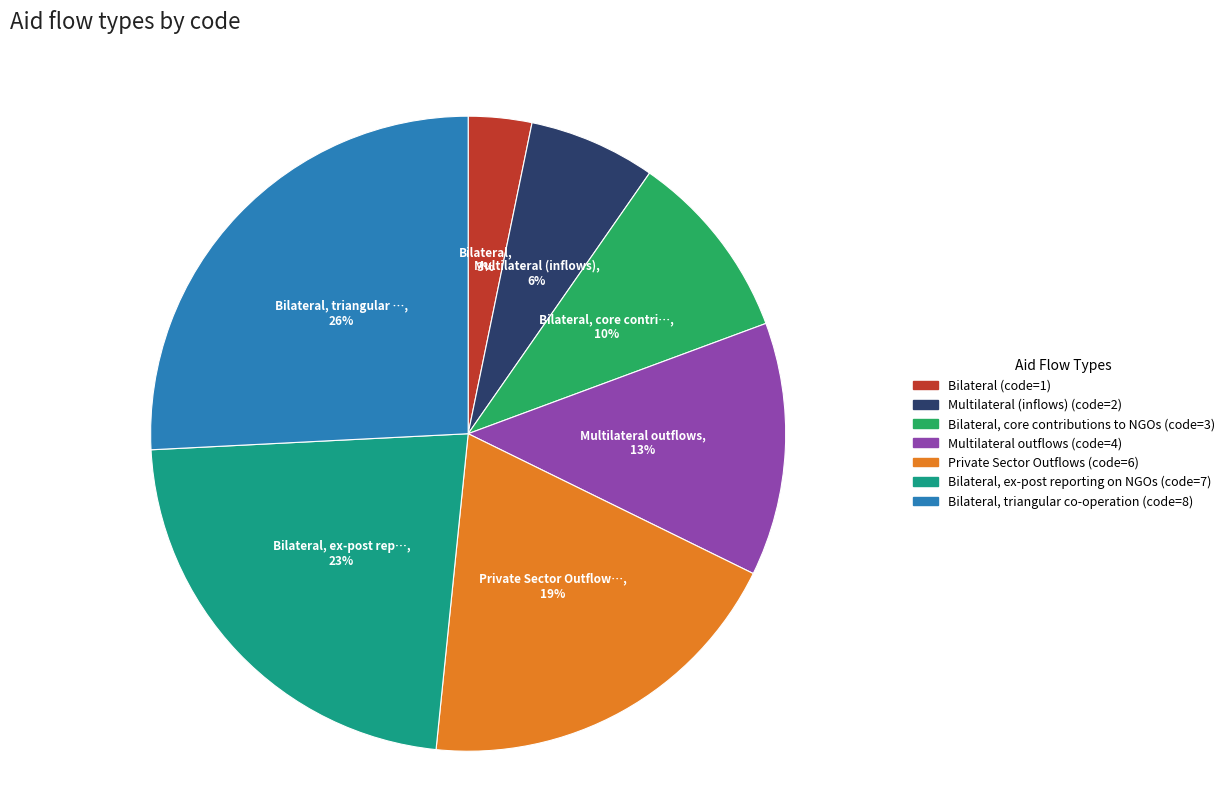

To the nearest percent, what is the difference between the largest and smallest slice percentages?

23%